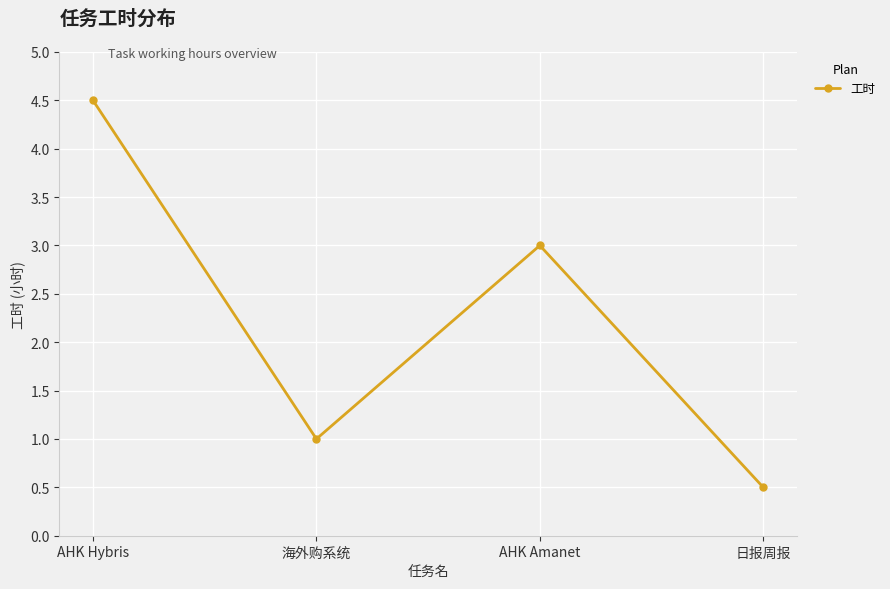

Approximately how many times larger is the value at AHK Amanet compared to 海外购系统?

3.0